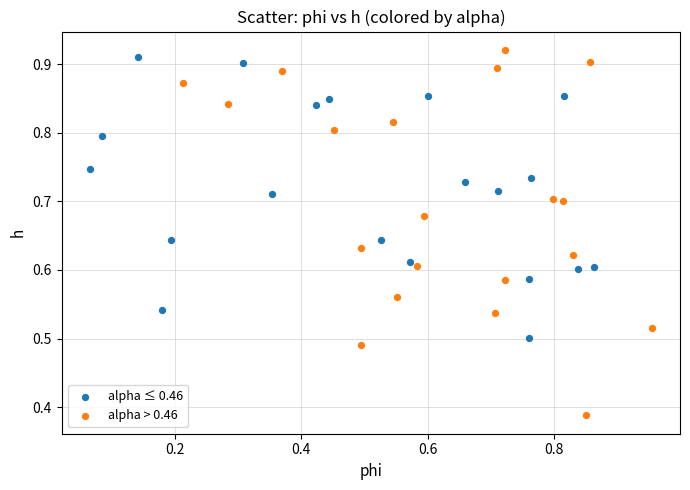

Which series has the widest spread of Y values?

alpha > 0.46